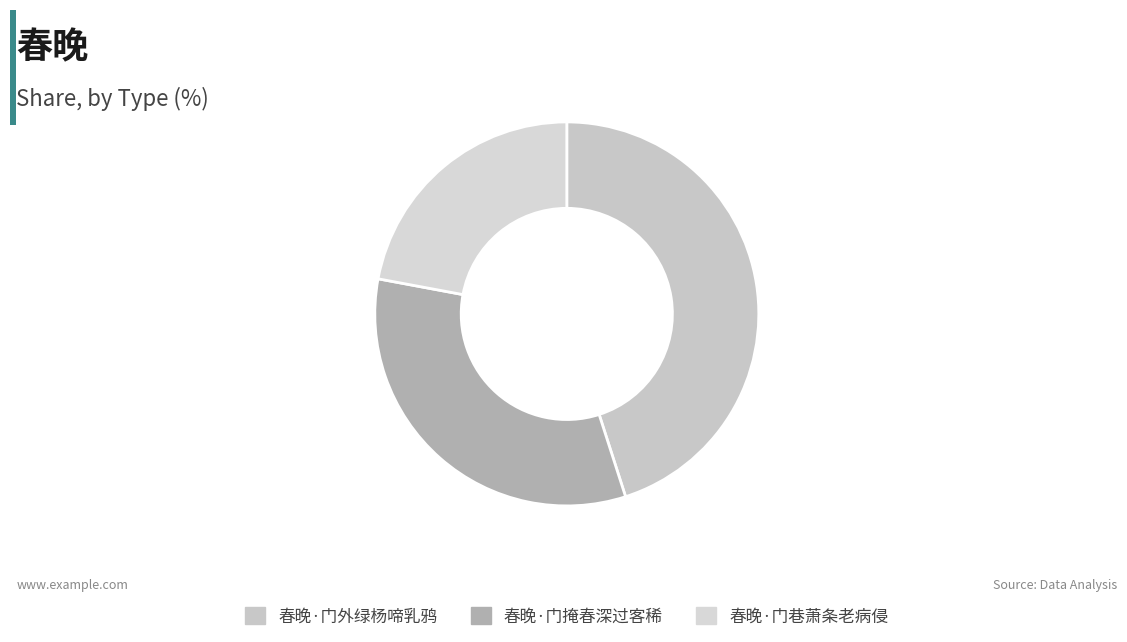

What is the ratio of the value at 春晚·门外绿杨啼乳鸦 to the value at 春晚·门掩春深过客稀?

1.4